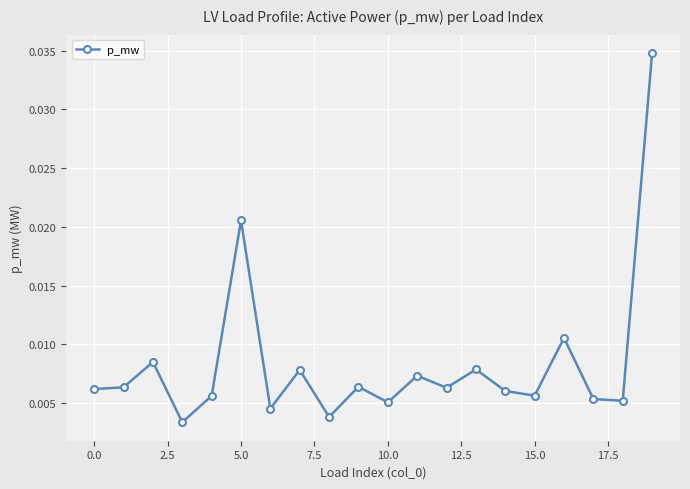

True or false: there are more than 2 points higher than both neighbors.

True